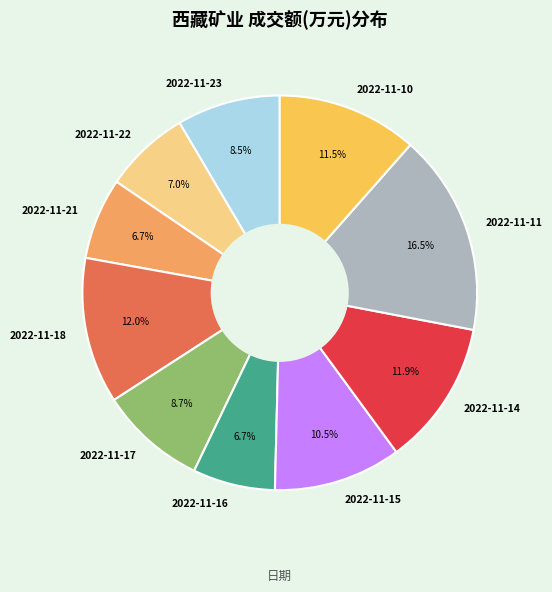

Which category has the biggest portion of the pie?

2022-11-11